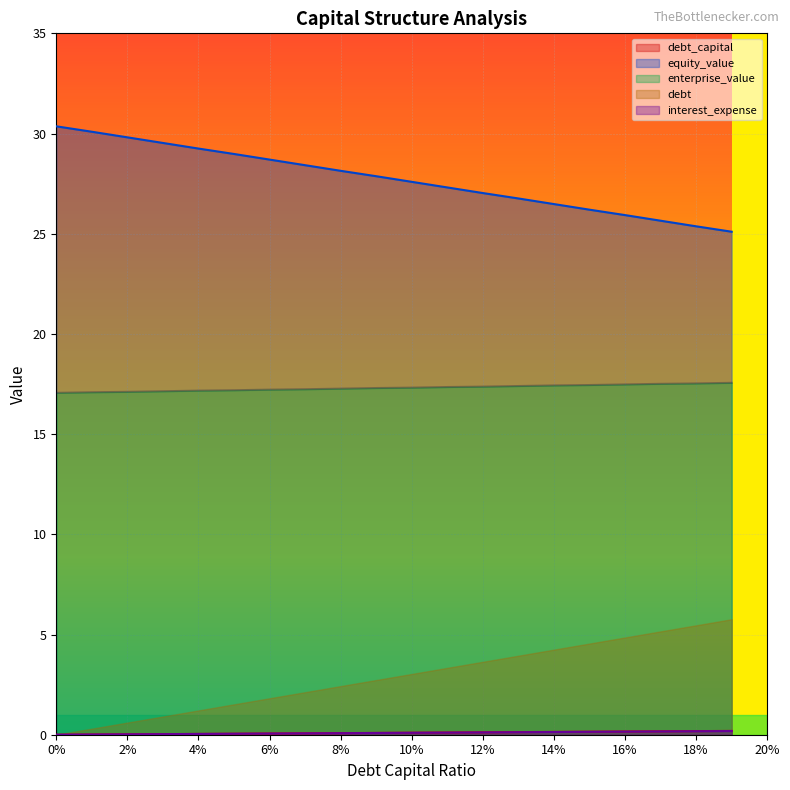

Reading left to right, list all the values displayed in this chart.

debt_capital: 0.0	0.0	0.0	0.0	0.0	0.1	0.1	0.1	0.1	0.1	0.1	0.1	0.1	0.1	0.1	0.1	0.2	0.2	0.2	0.2
equity_value: 30.4	30.1	29.8	29.5	29.2	29.0	28.7	28.4	28.1	27.9	27.6	27.3	27.0	26.8	26.5	26.2	25.9	25.6	25.4	25.1
enterprise_value: 17.1	17.1	17.1	17.1	17.2	17.2	17.2	17.2	17.3	17.3	17.3	17.4	17.4	17.4	17.4	17.4	17.5	17.5	17.5	17.6
debt: 0.0	0.3	0.6	0.9	1.2	1.5	1.8	2.1	2.4	2.7	3.0	3.3	3.6	3.9	4.2	4.5	4.9	5.2	5.5	5.8
interest_expense: 0.0	0.0	0.0	0.0	0.0	0.0	0.1	0.1	0.1	0.1	0.1	0.1	0.1	0.1	0.1	0.1	0.2	0.2	0.2	0.2